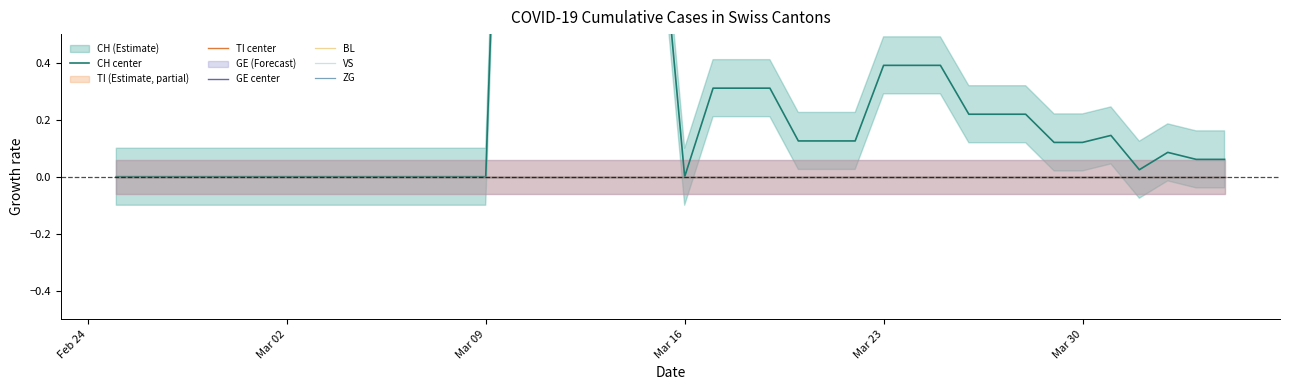

At which category does the chart reach its minimum across all series?

Feb 24